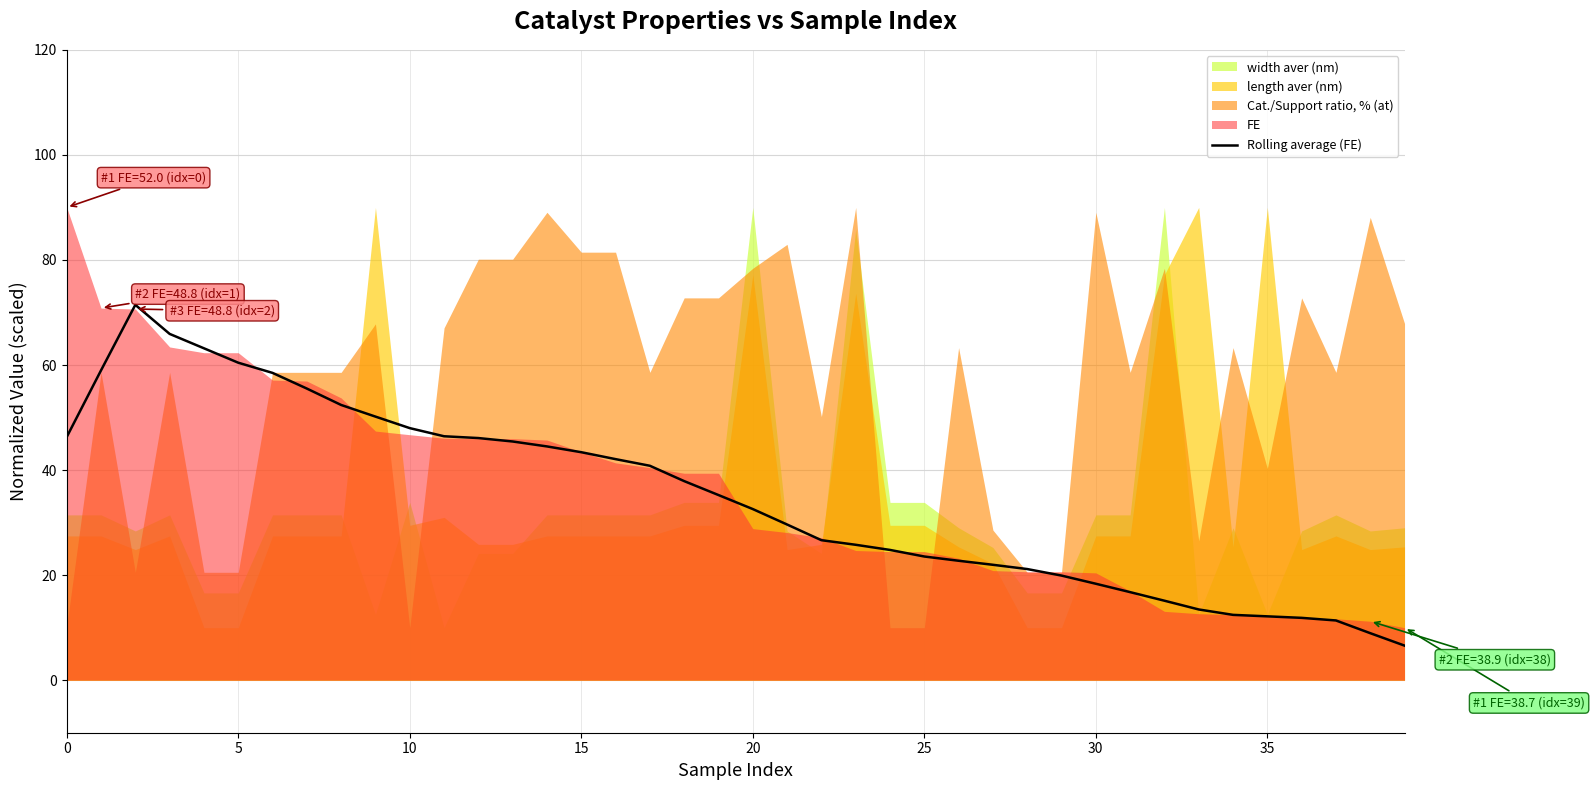

Reading left to right, list all the values displayed in this chart.

46.3	59.0	71.5	65.9	63.2	60.4	58.5	55.5	52.4	50.2	48.0	46.4	46.1	45.4	44.5	43.4	42.1	40.8	37.9	35.2	32.6	29.6	26.7	25.8	24.8	23.5	22.7	22.0	21.2	19.9	18.4	16.8	15.1	13.5	12.4	12.2	11.9	11.4	9.0	6.6